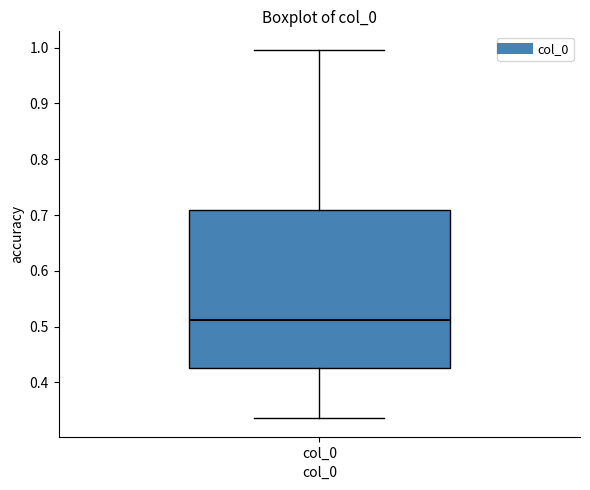

Where does the upper whisker of the box for col_0 end on the y-axis? The values are not printed on the chart, so give them approximately, as read against the axis.

1.00